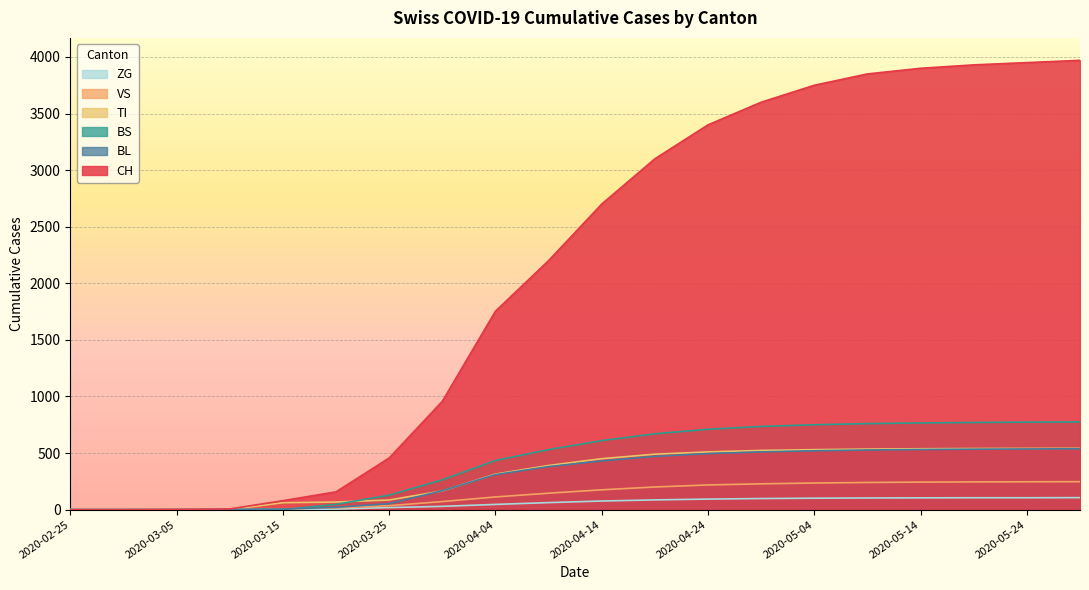

List the series in order of their peak value, lowest first.

ZG, VS, BL, TI, BS, CH